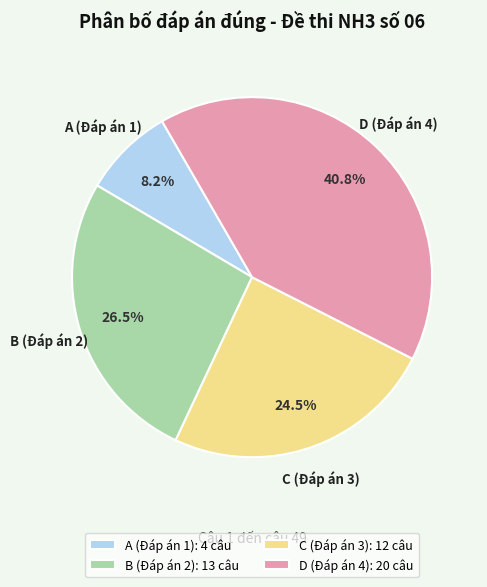

Approximately how many times larger is the value at B (Đáp án 2): 13 câu compared to C (Đáp án 3): 12 câu?

1.1